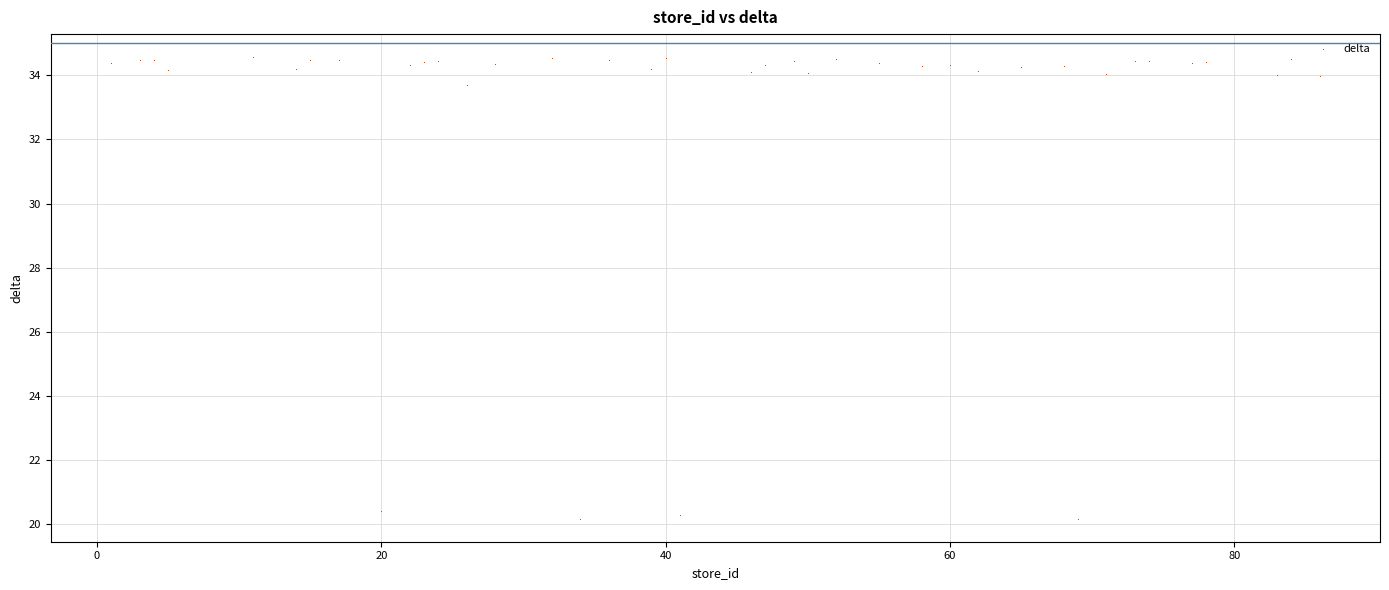

What is the range of Y values (max minus min)?

14.4